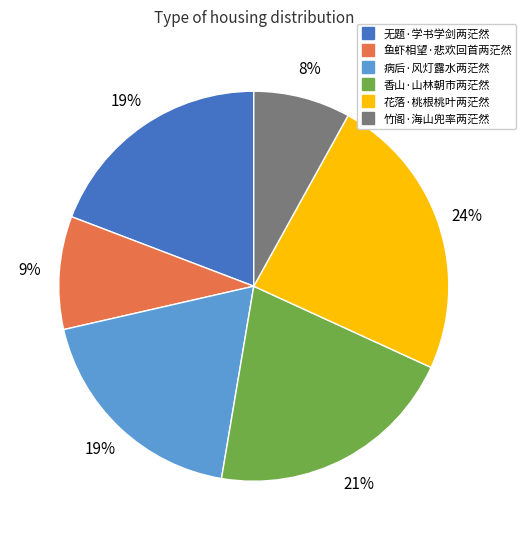

To the nearest percent, what is the average slice percentage?

17%